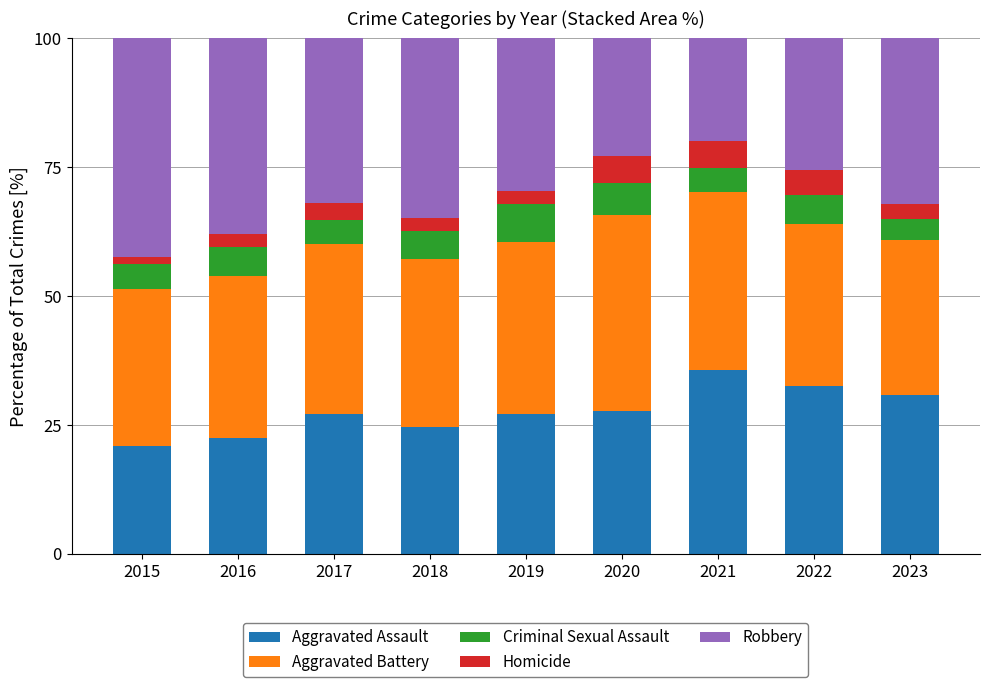

What is the total value across all series at 2023?

100.0